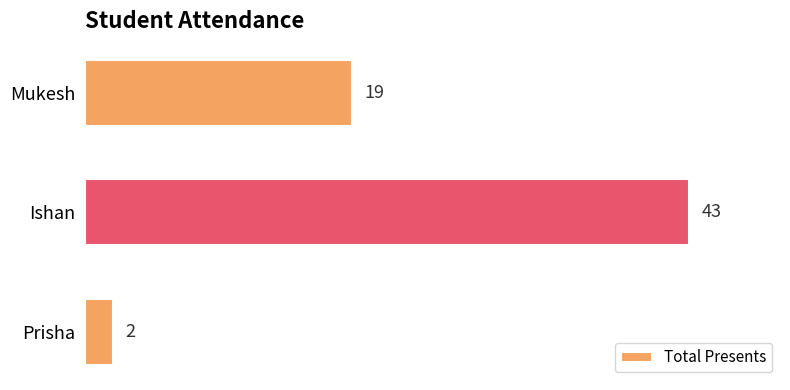

What is the sum of all values?

64